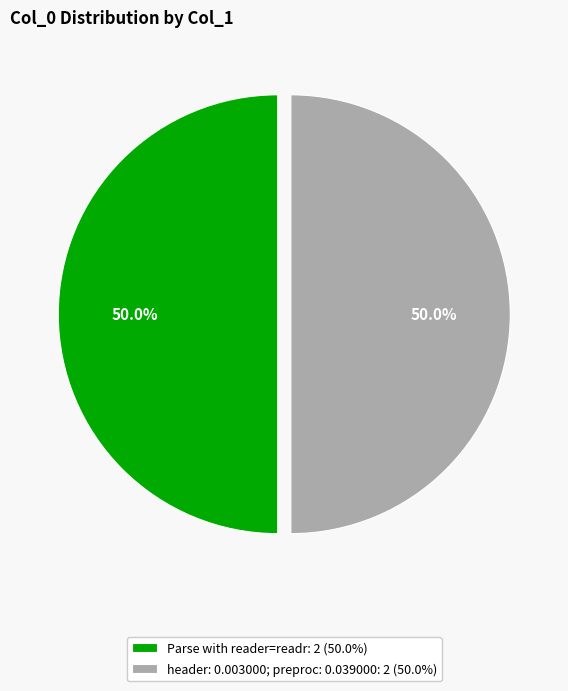

How much of the chart is everything except Parse with reader=readr: 2 (50.0%)?

50.0%